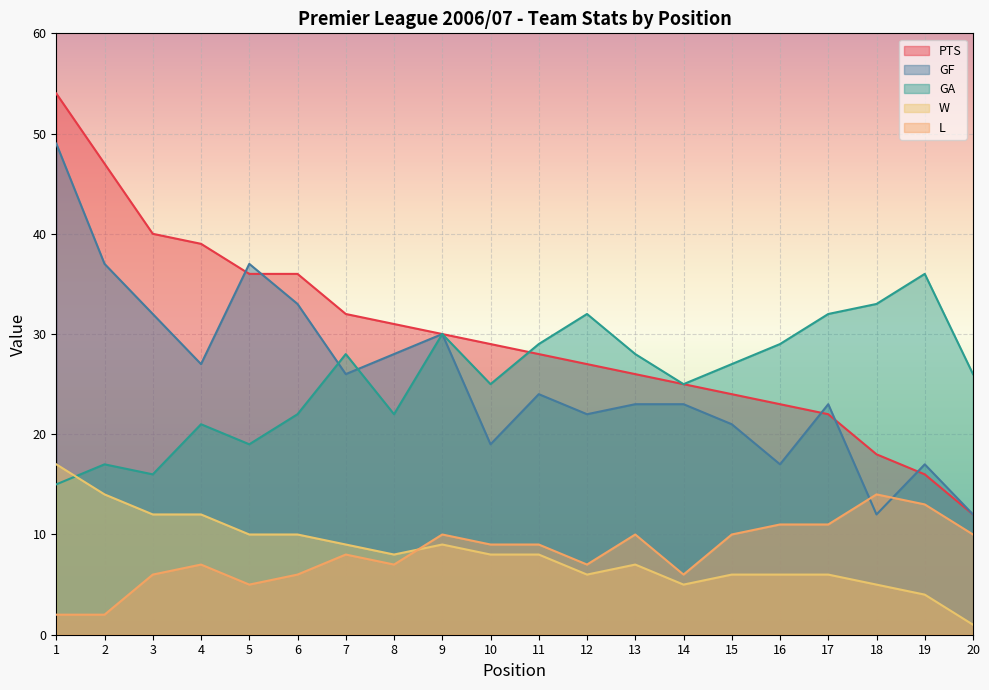

What is the approximate value of L at 2?

2